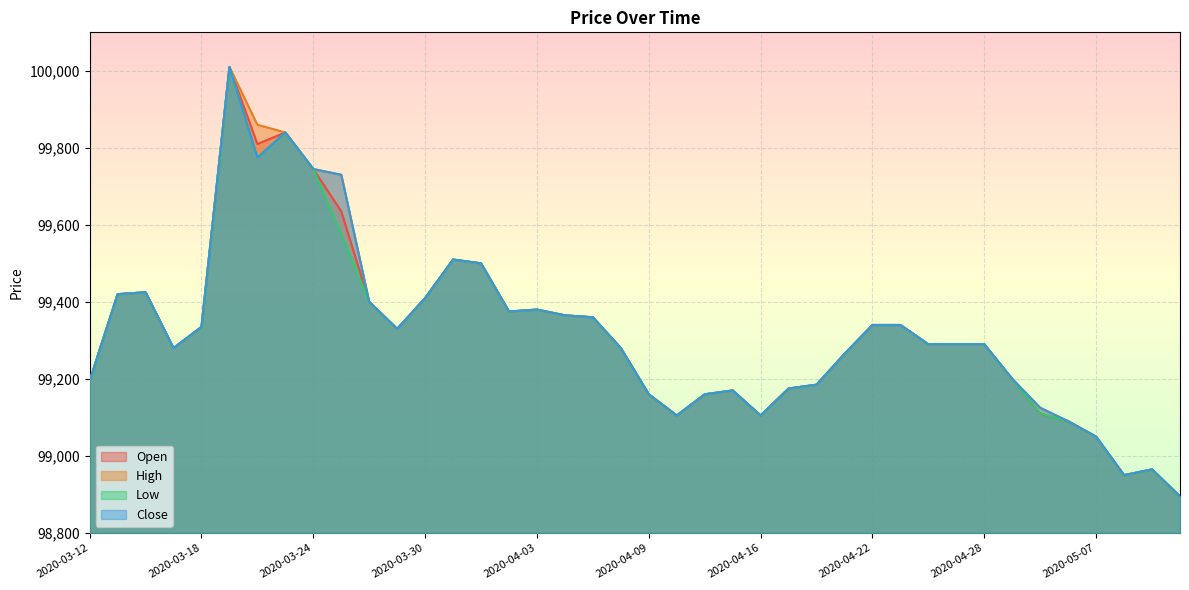

What is the approximate value of High at 2020-04-22, to the nearest 50?

99350